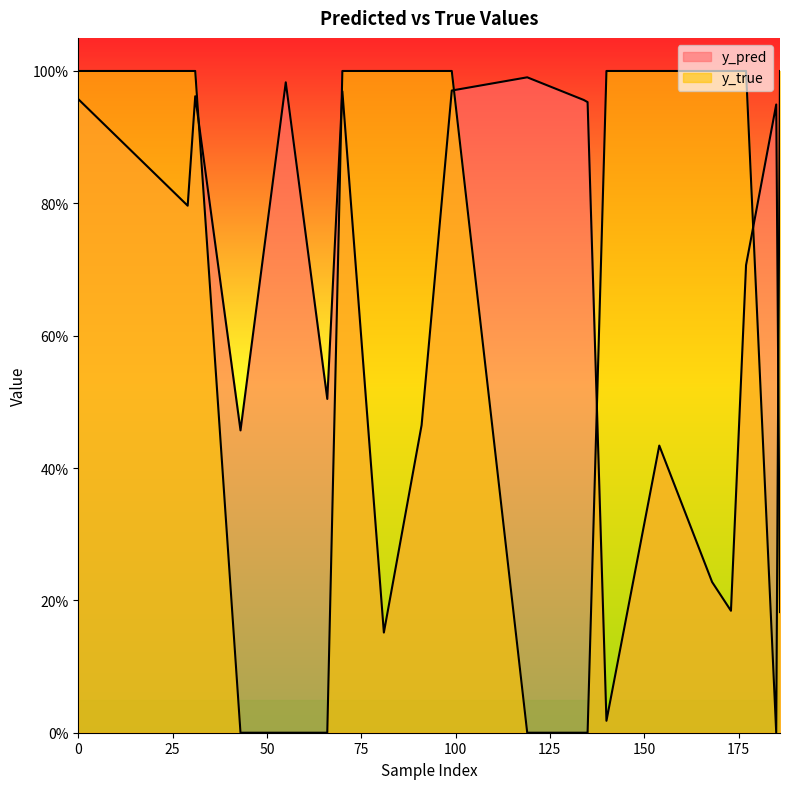

At how many categories does at least one series exceed 0?

20